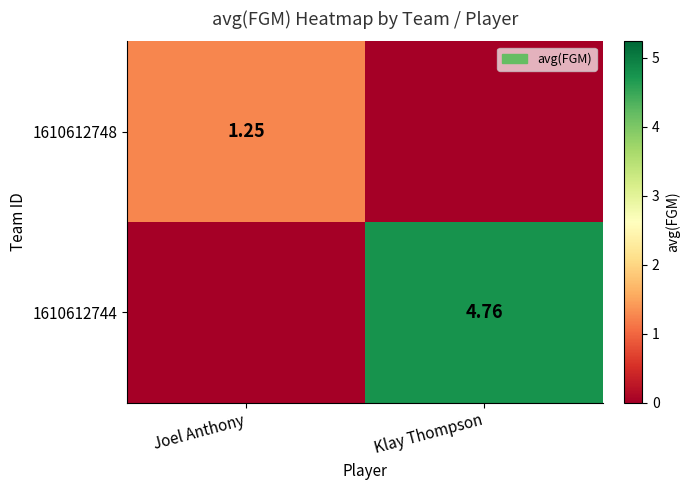

Is the value of 1610612748 at Joel Anthony greater than the value of 1610612744 at Joel Anthony?

Yes